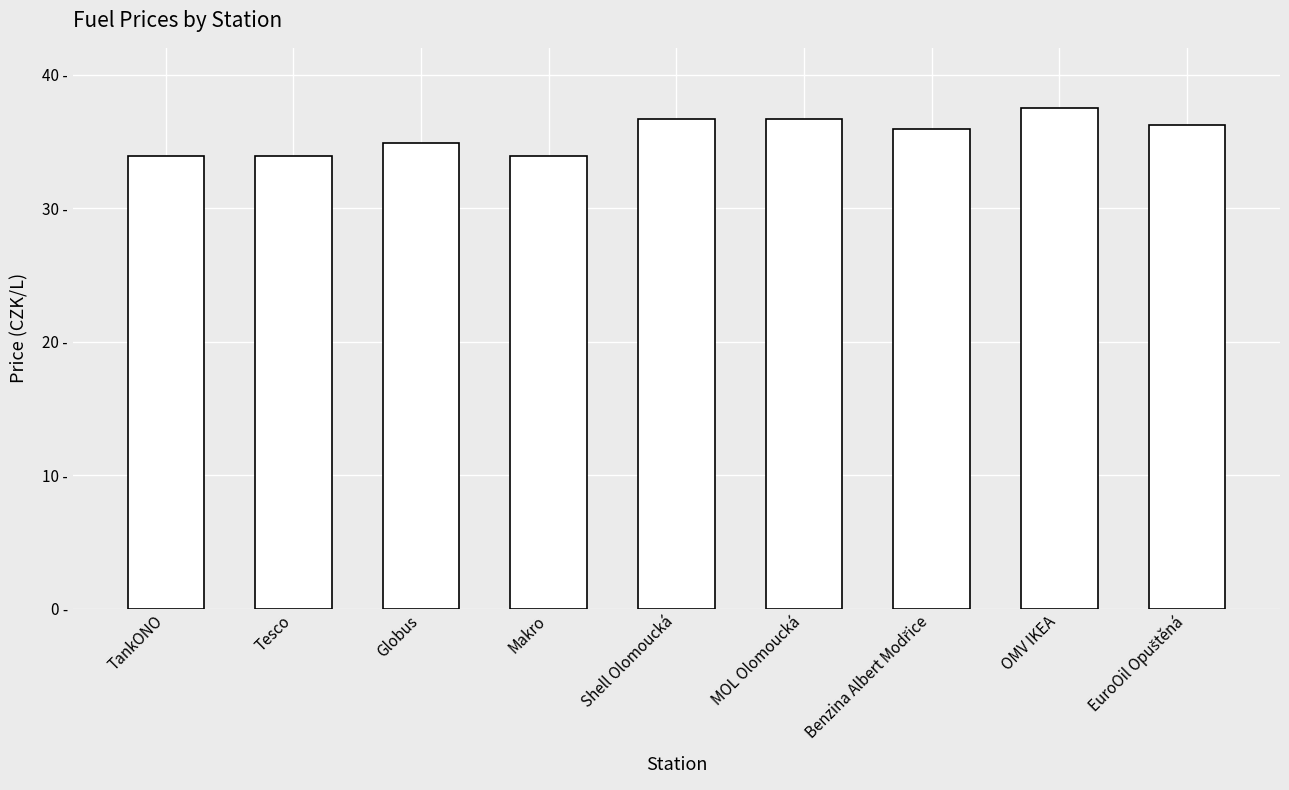

At which label is the value closest to 35?

Globus